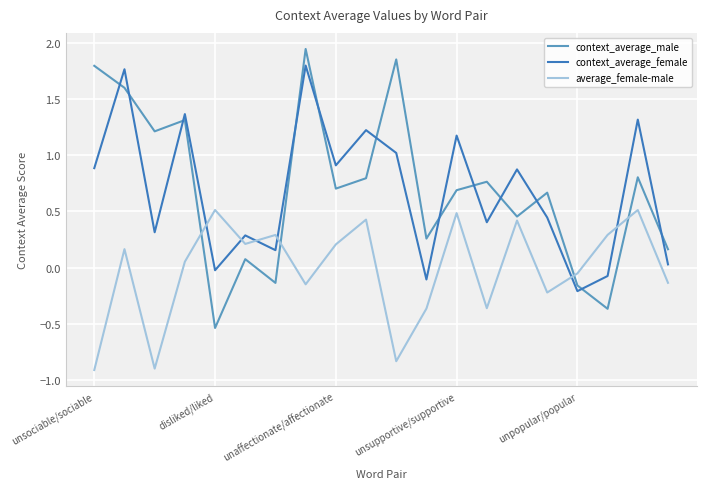

True or false: average_female-male and context_average_male intersect in this chart.

True